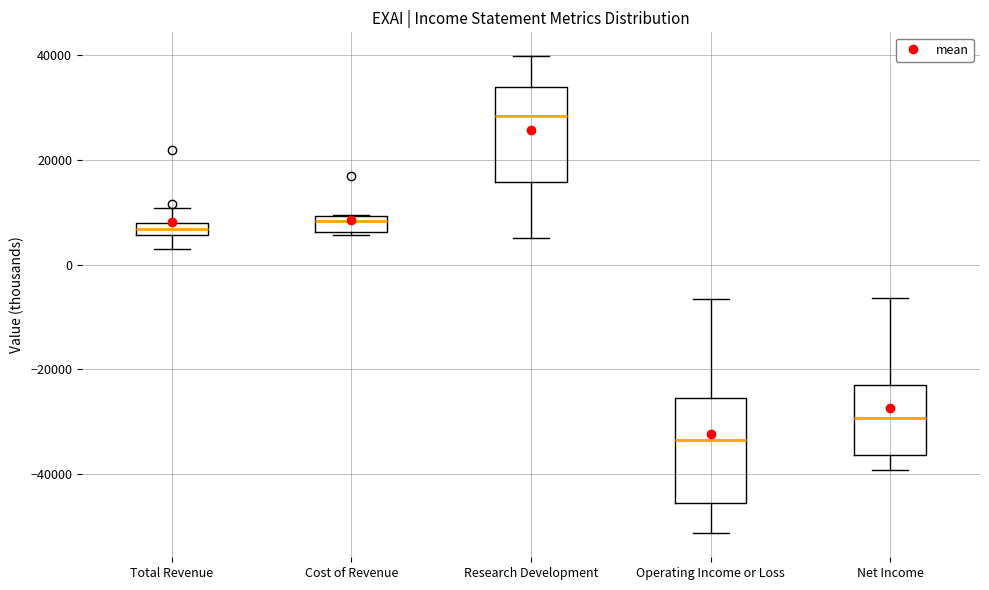

Which box's median line is the highest?

Research Development